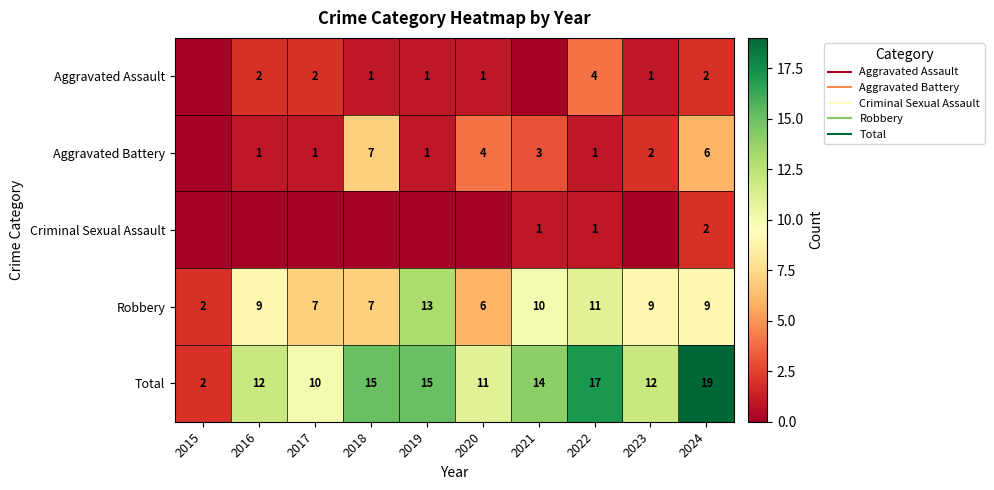

Is it true that Robbery equals 7 at 2017?

True